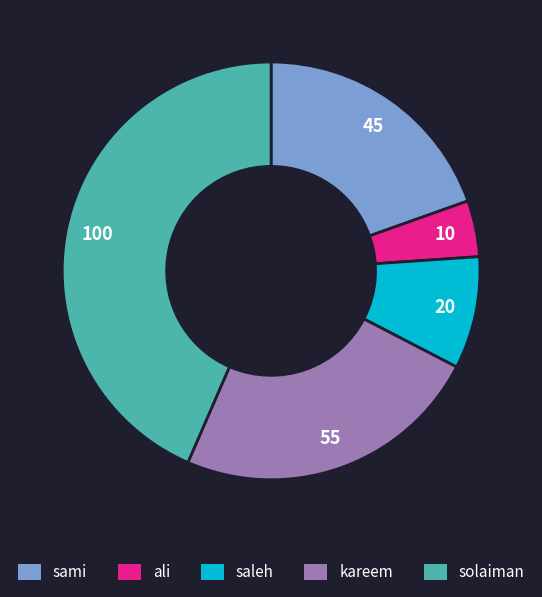

The sami slice represents 13% of the pie. True or false?

False